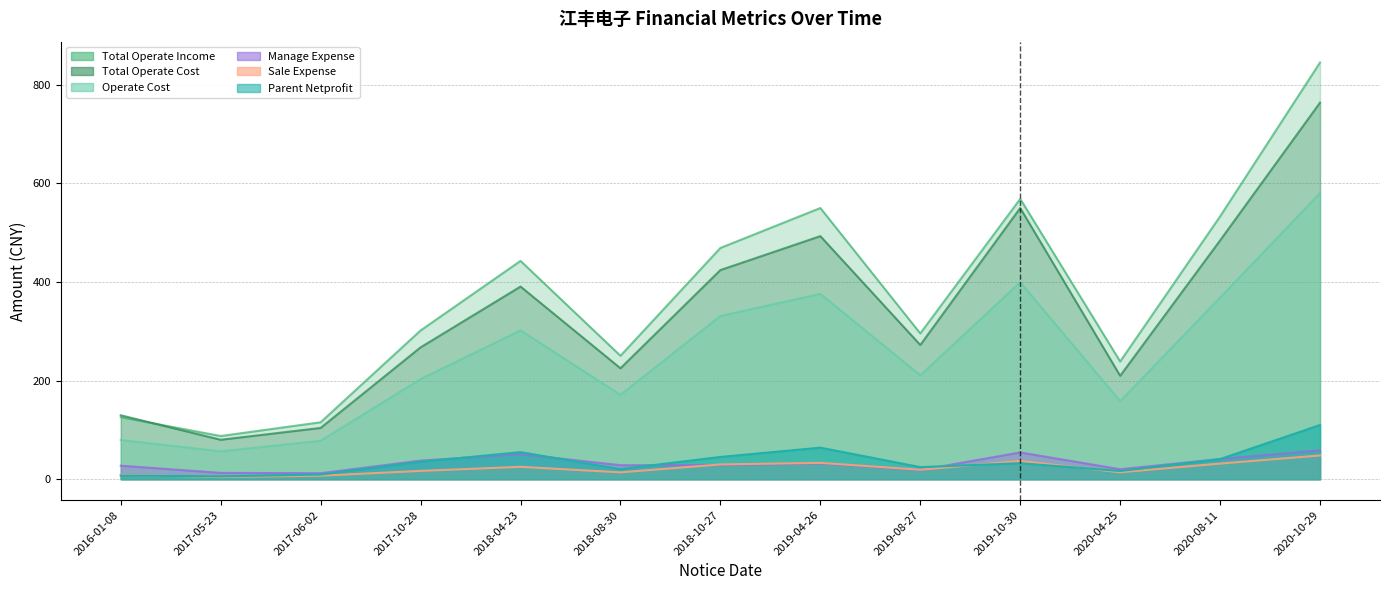

Where is the first local minimum for TOTAL_OPERATE_INCOME?

2017-05-23